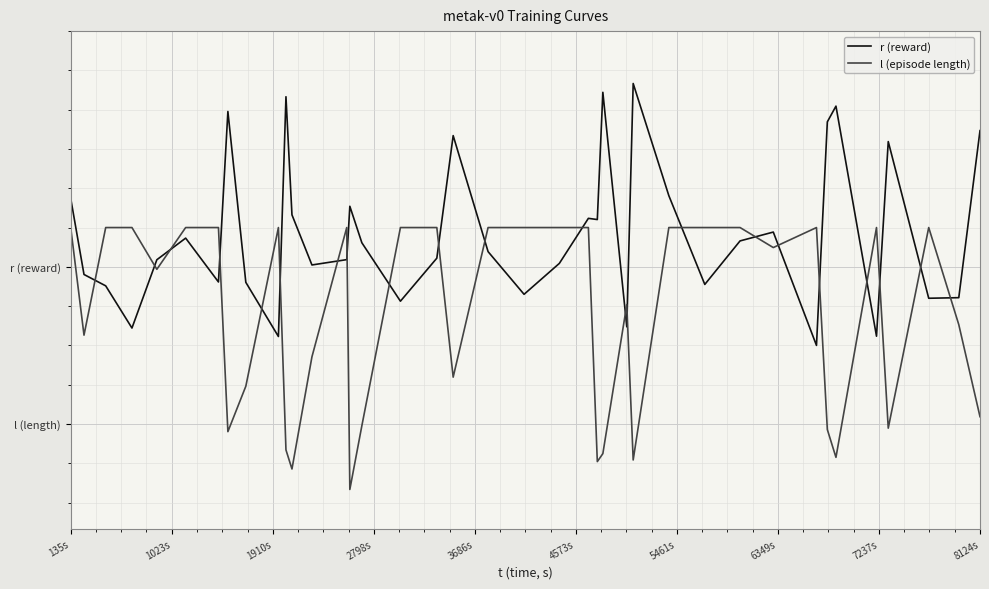

What are all the series names shown in the legend?

r (reward), l (episode length)